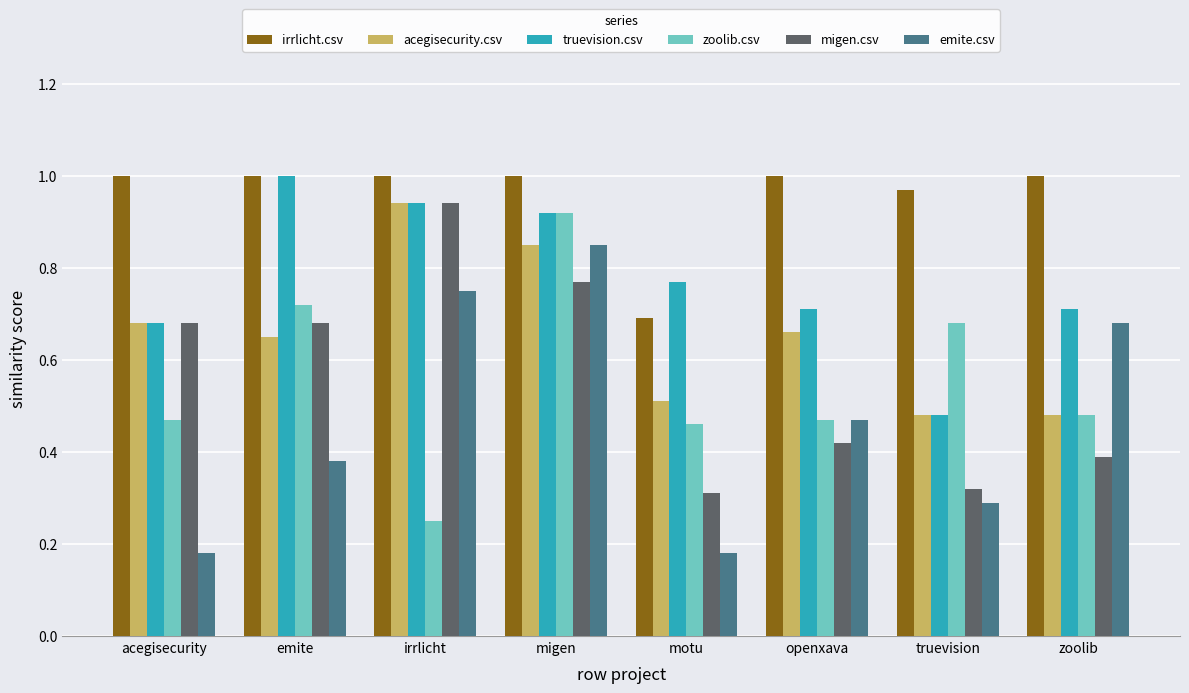

What are all the series names shown in the legend?

irrlicht.csv, acegisecurity.csv, truevision.csv, zoolib.csv, migen.csv, emite.csv